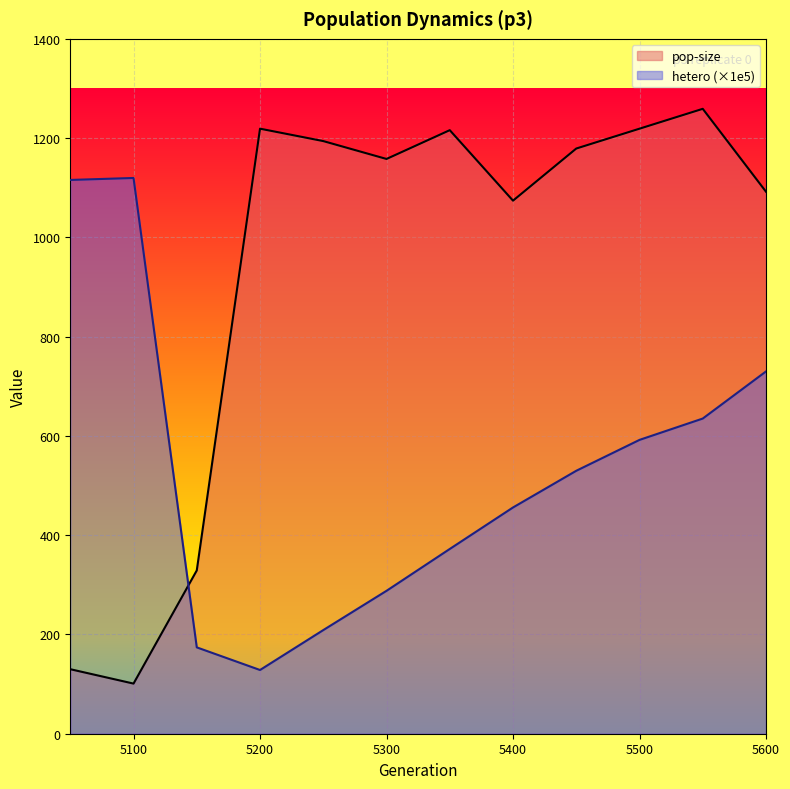

How many lines are shown in the chart?

2